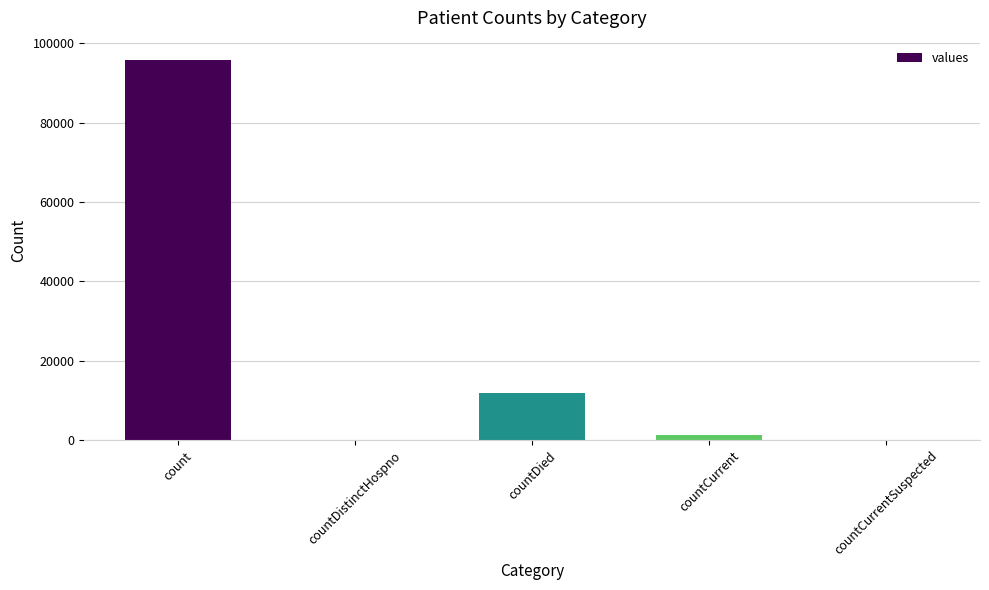

What is the sum of all values?

109023